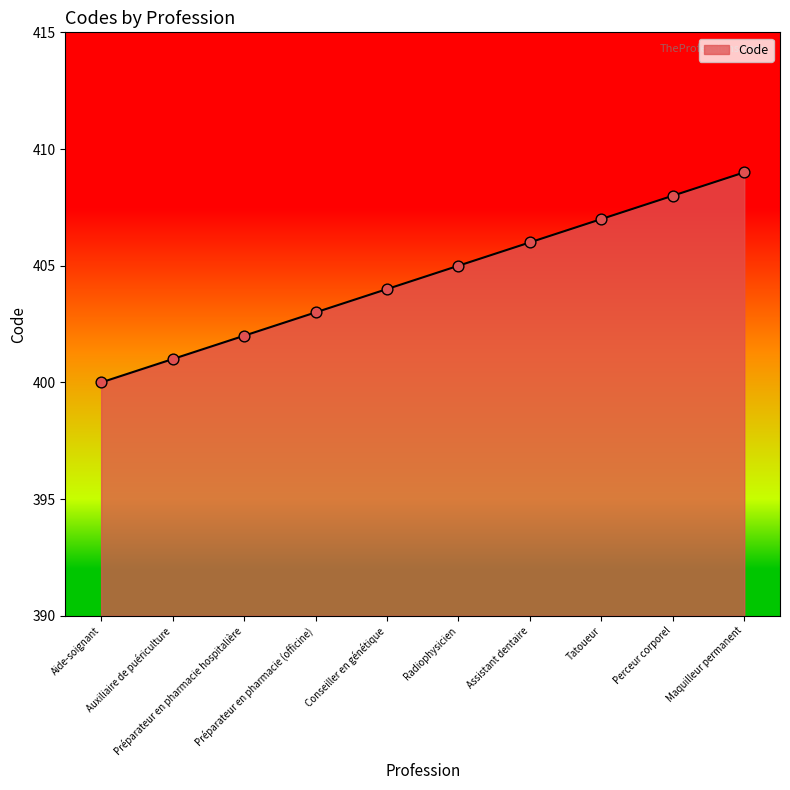

What is the change in value from Aide-soignant to Préparateur en pharmacie (officine)?

+3